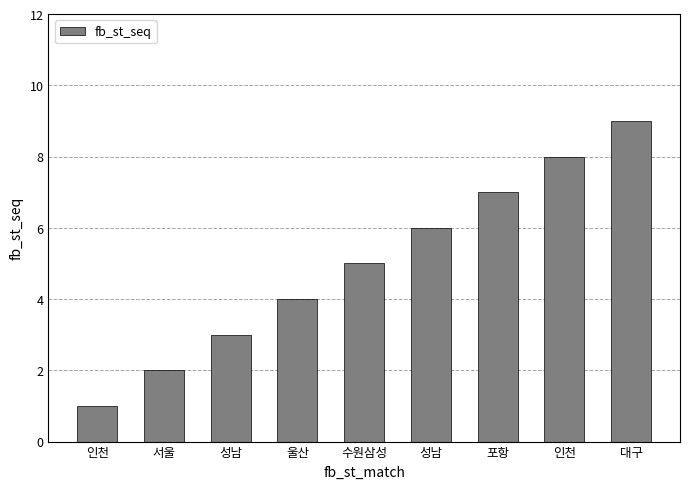

How many bars are there in total?

9